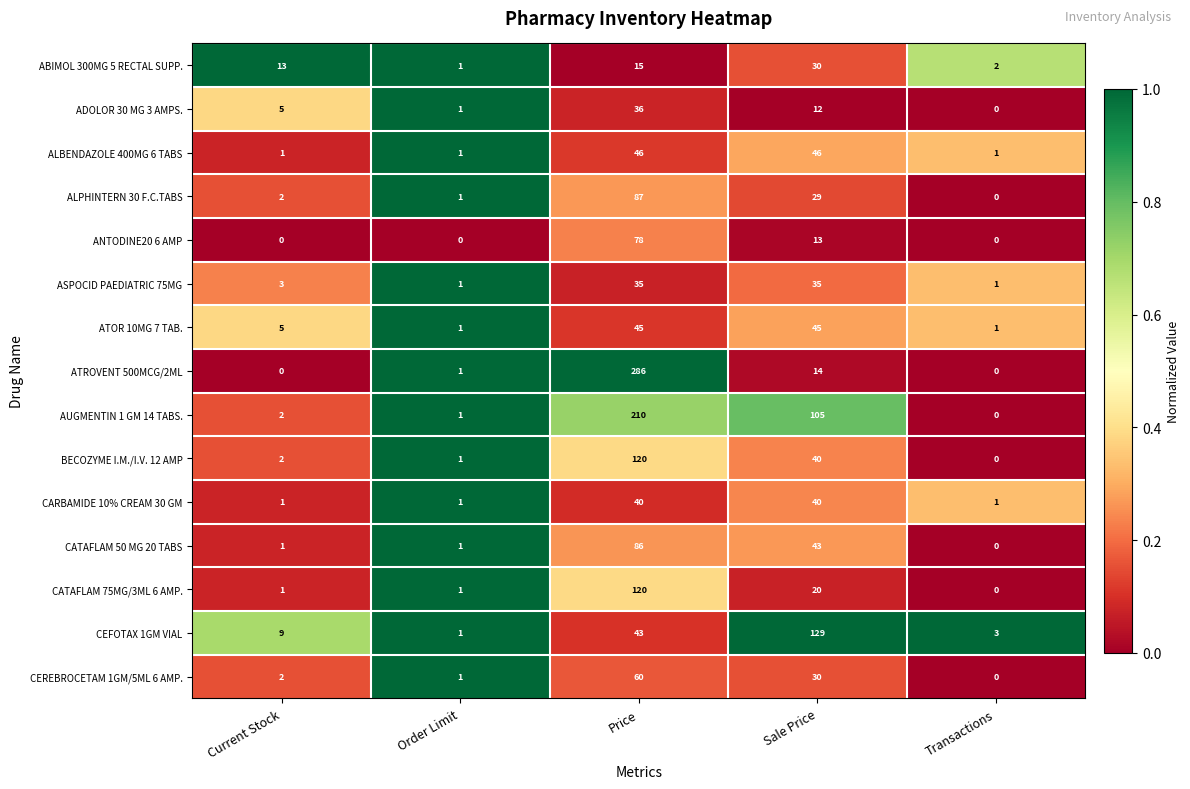

Is it true that ALBENDAZOLE 400MG 6 TABS equals 46 at Price?

True